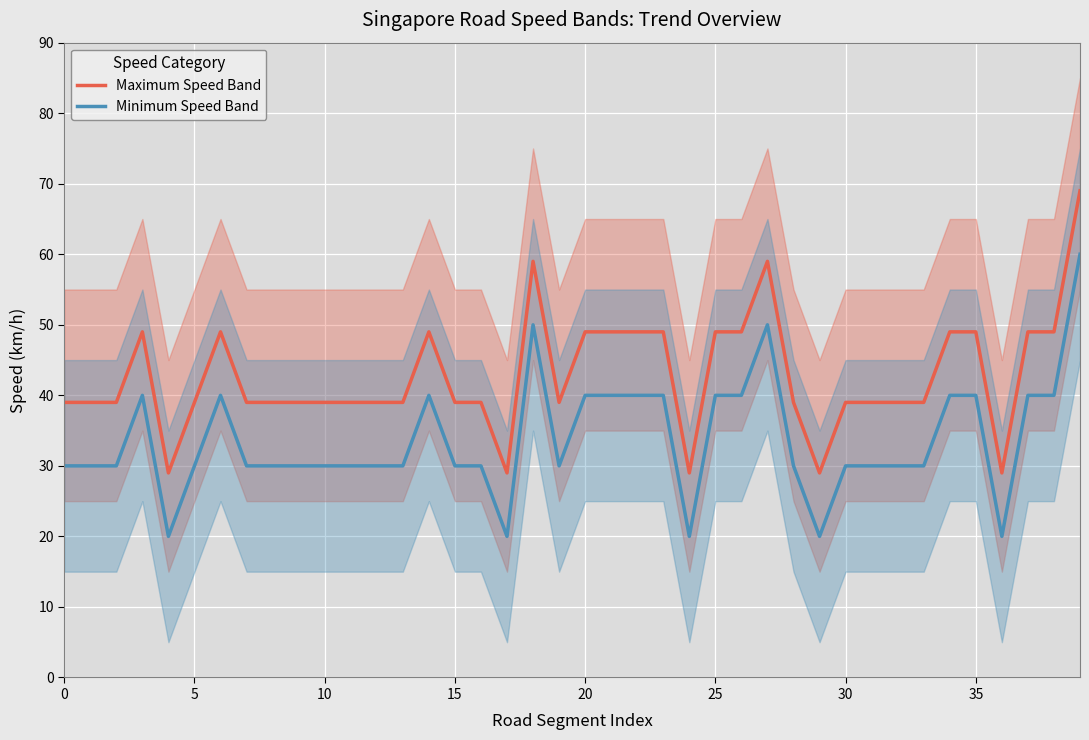

Is it true that Maximum Speed Band equals 39 at 19?

True